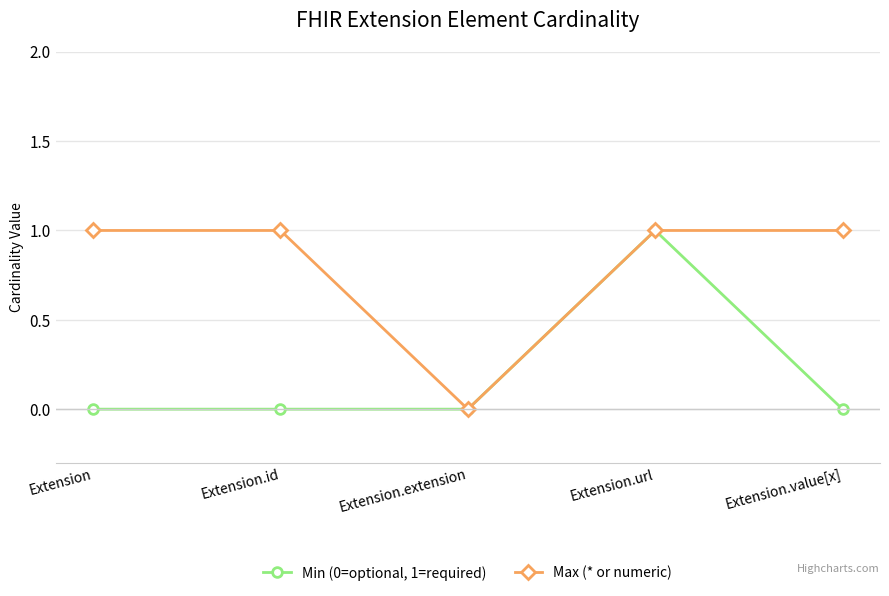

True or false: Max (* or numeric) has more than 2 interior local peaks.

False